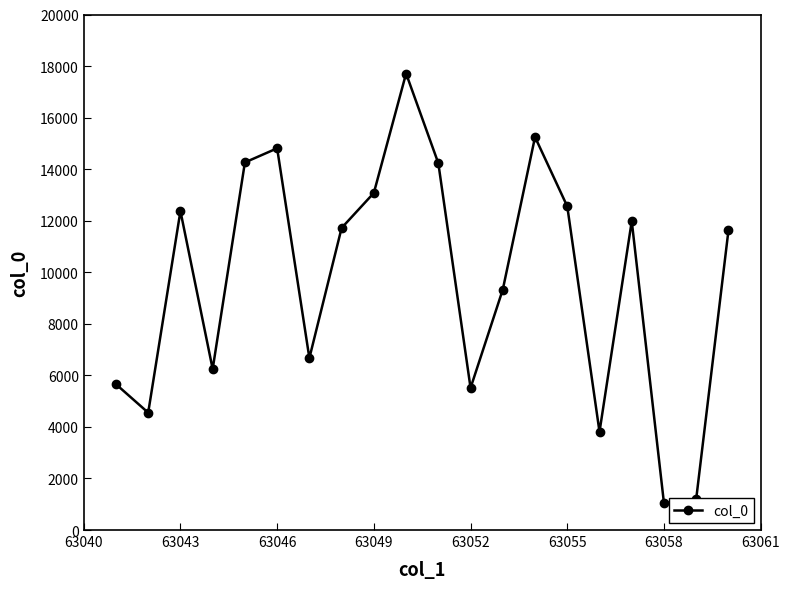

True or false: the data has more than 2 interior local peaks.

True